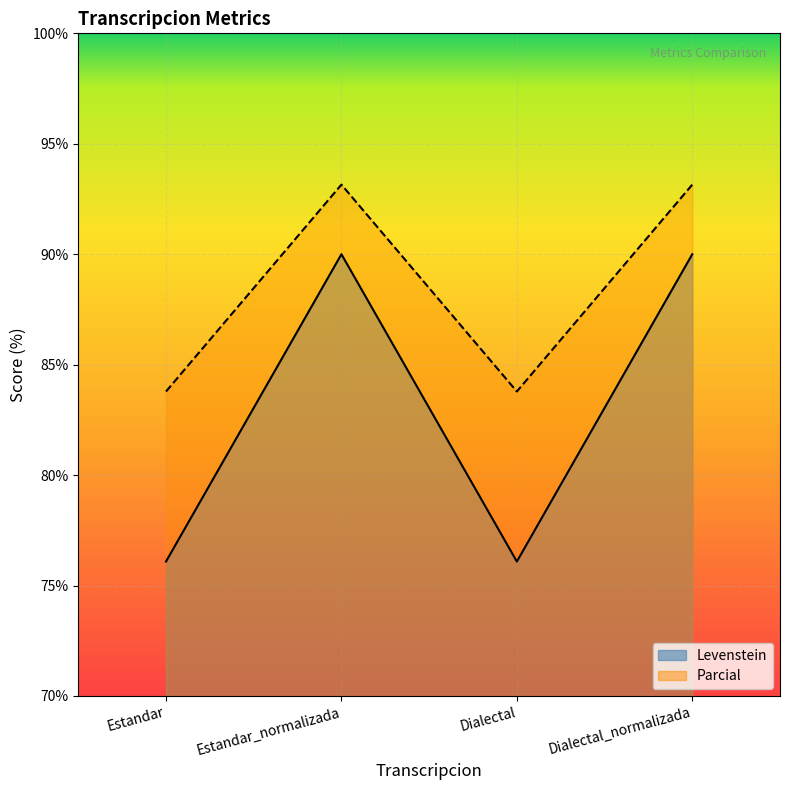

What is the spread (max minus min) of values at Dialectal_normalizada?

3.2